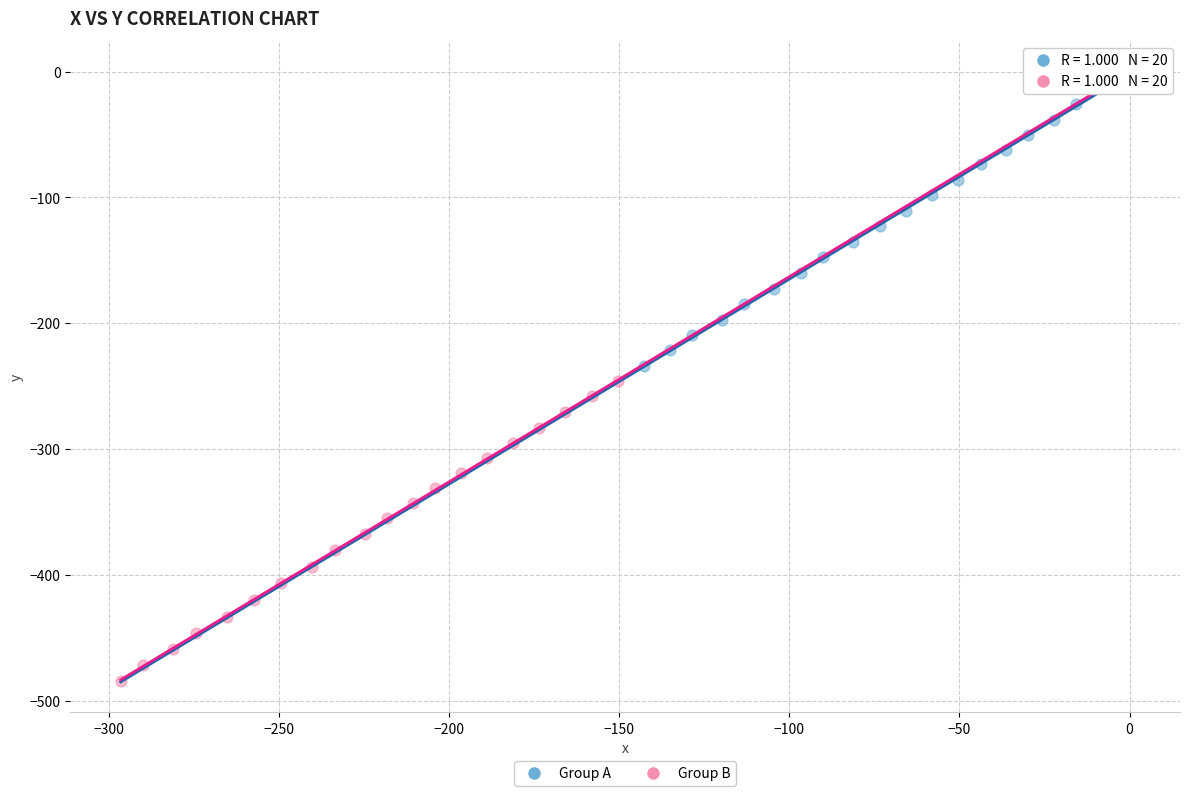

Which series contains the lowest Y value?

Group B